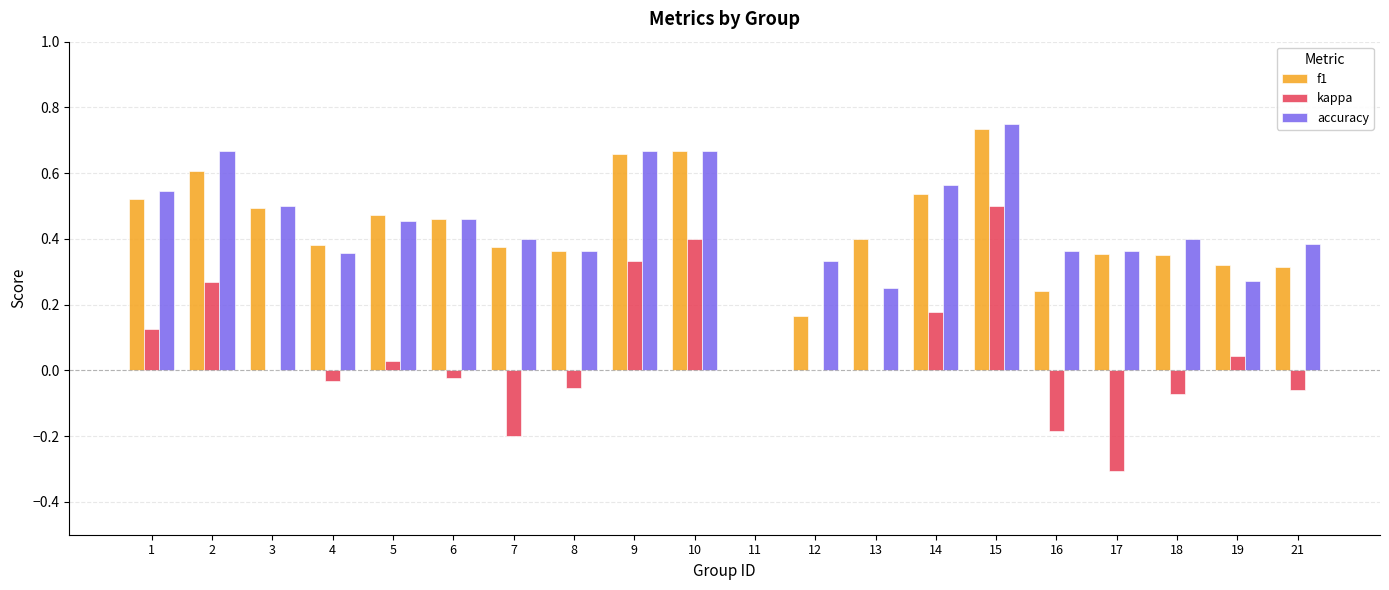

Are the bars horizontal?

No